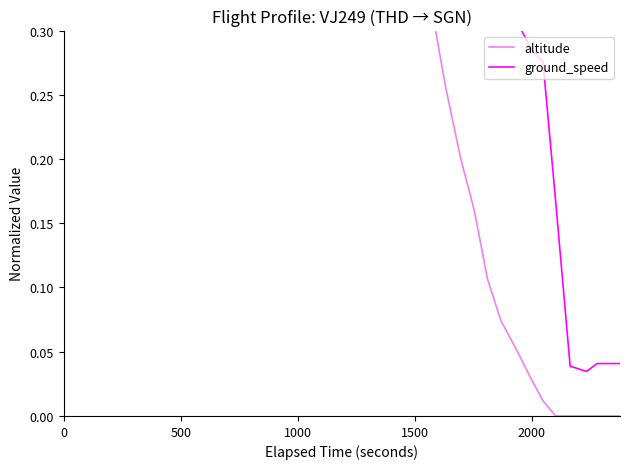

How many lines are shown in the chart?

2